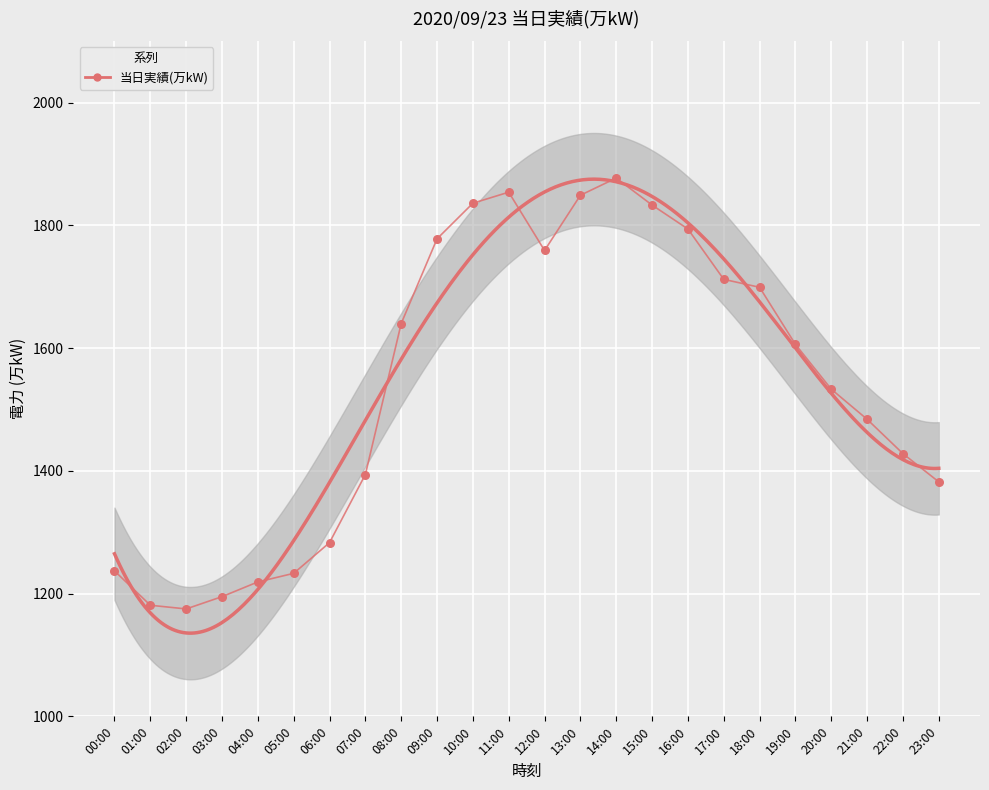

Which has a higher value, 20:00 or 18:00?

18:00